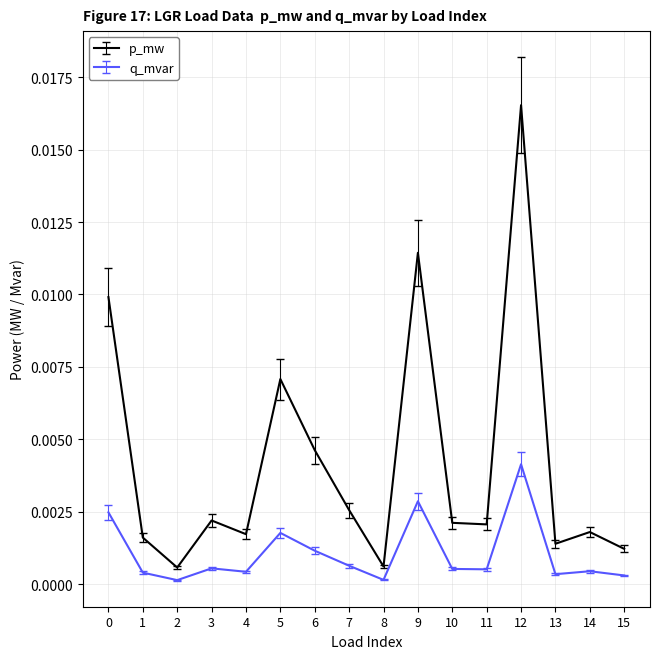

True or false: q_mvar and p_mw cross at least once.

False